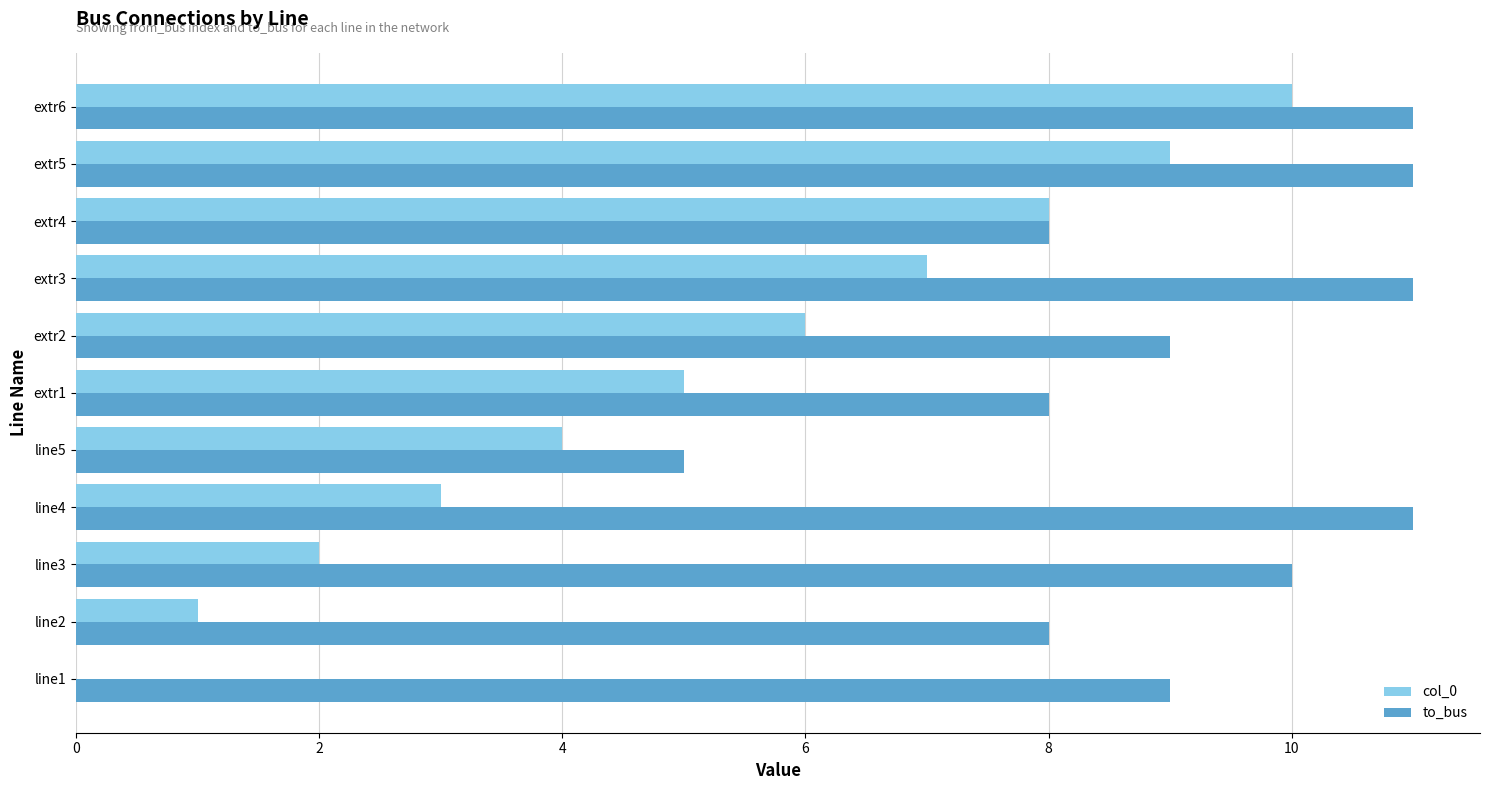

What is the greatest value displayed?

11